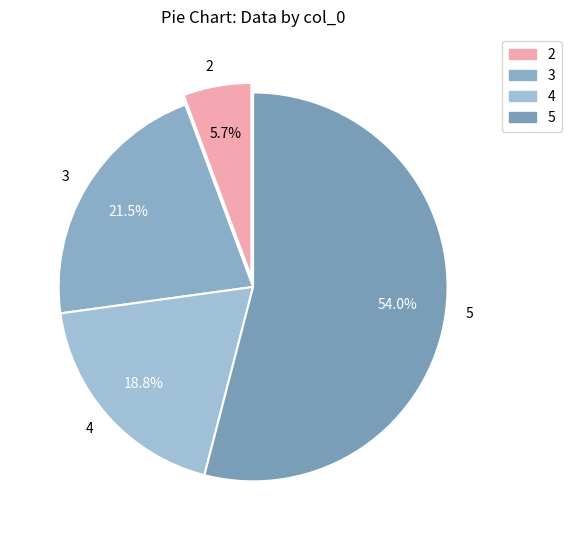

Rank the categories by value from lowest to highest.

2, 4, 3, 5